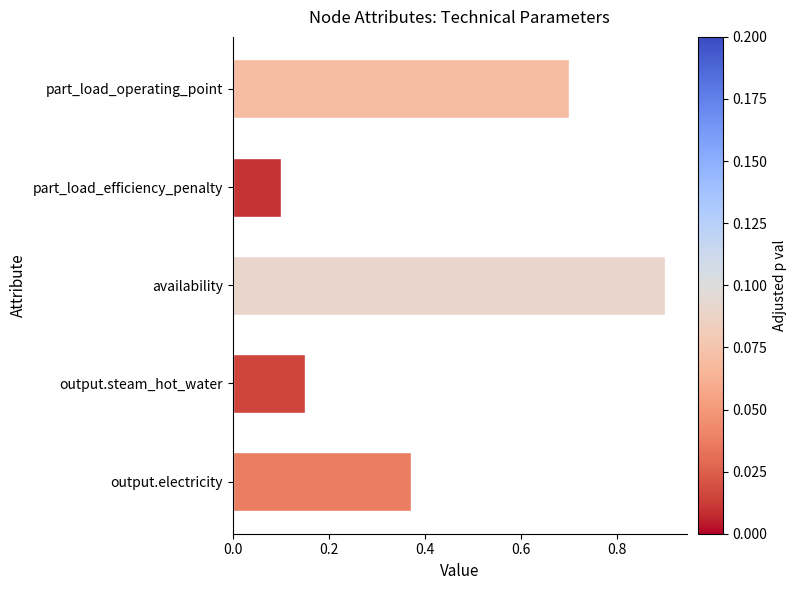

Is it true that the value at output.steam_hot_water is 0.1?

True